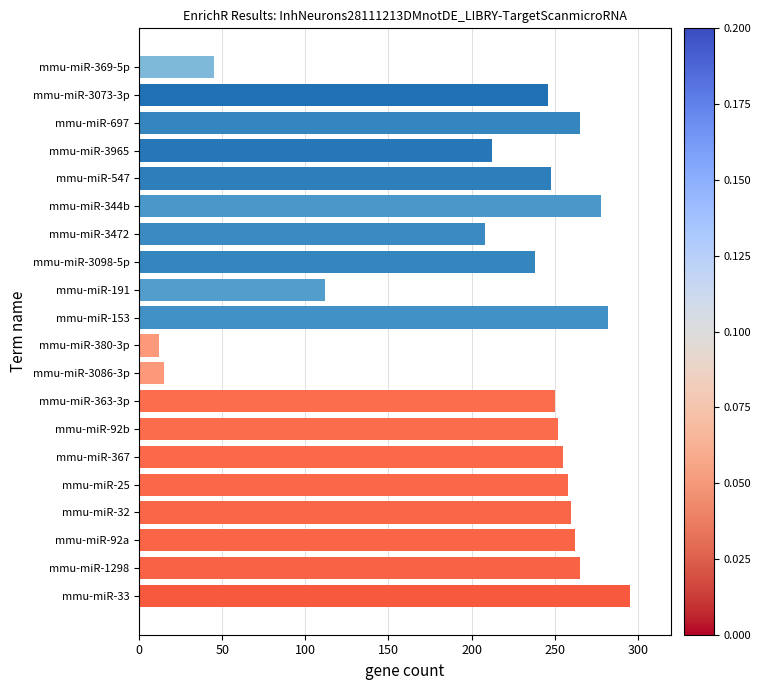

At which label is the value closest to 153?

mmu-miR-191